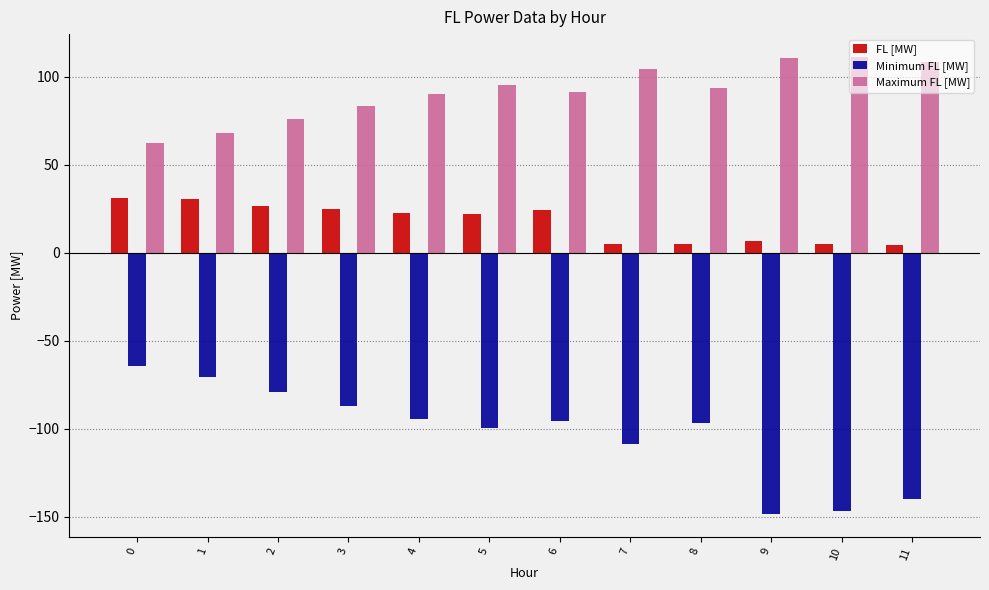

What is the sum of the FL [MW] values at 4 and 11?

27.2